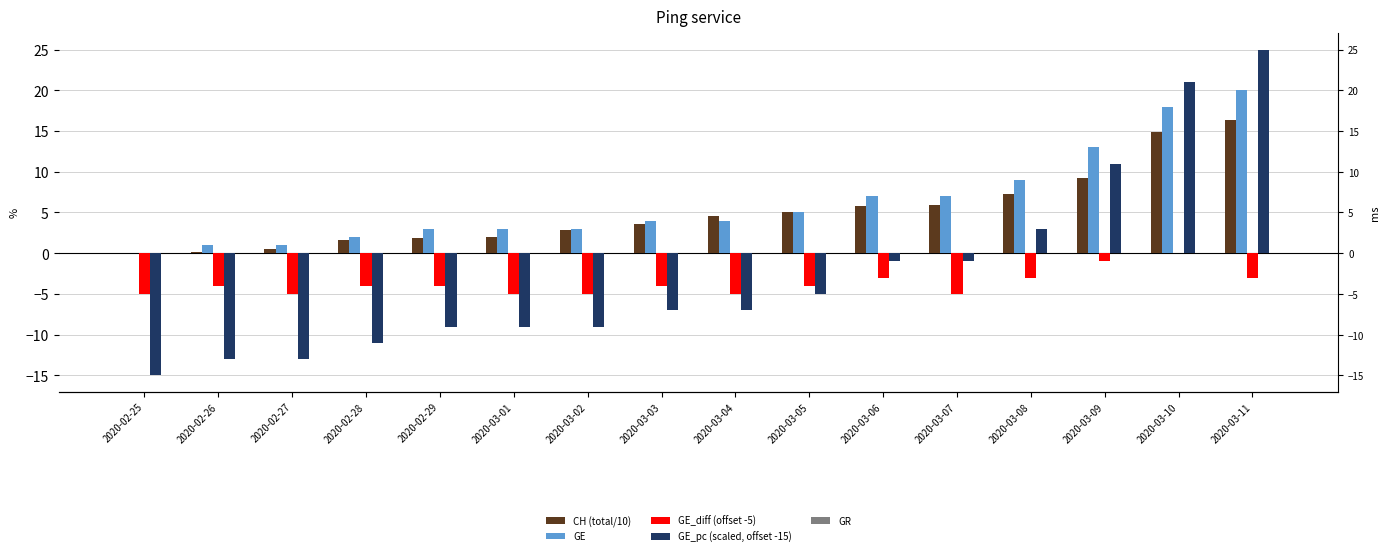

Which series changed the most between 2020-02-29 and 2020-03-10?

GE_pc (scaled, offset -15)